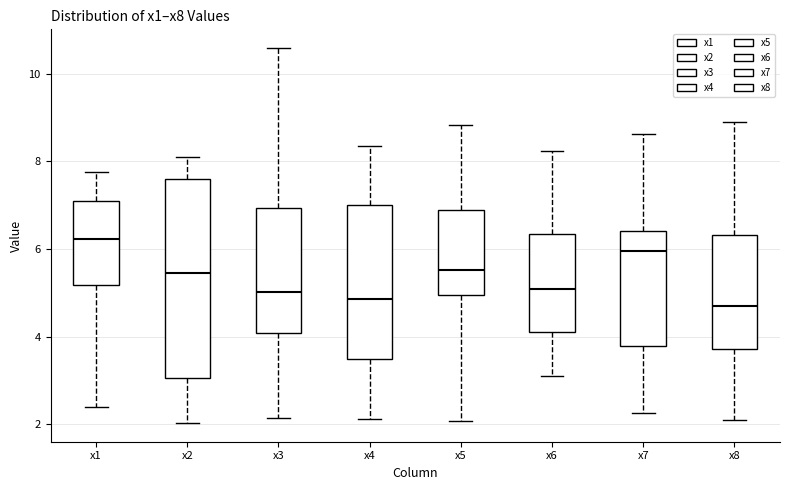

Where does the median line of the box for x1 sit on the y-axis? The values are not printed on the chart, so give them approximately, as read against the axis.

6.2